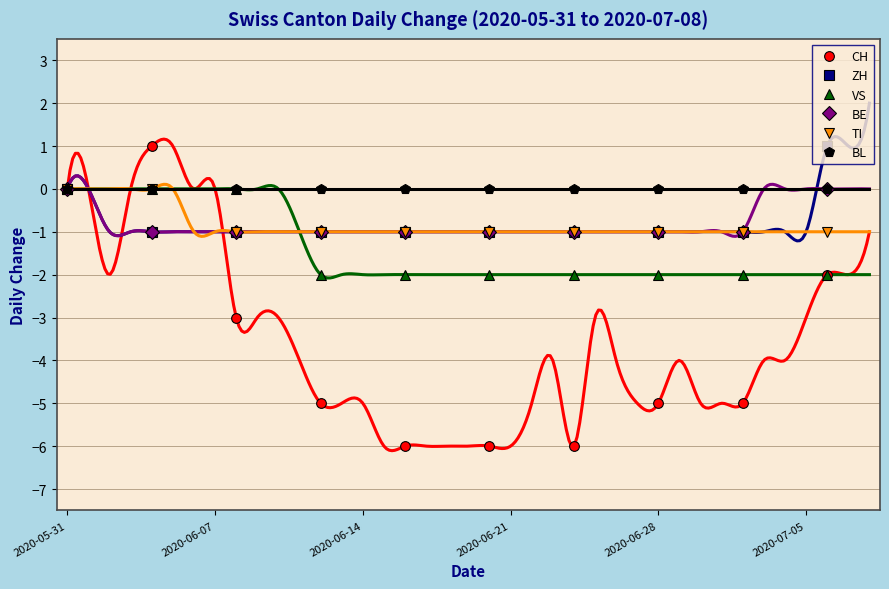

What is the difference between the maximum and minimum values in the BE series?

1